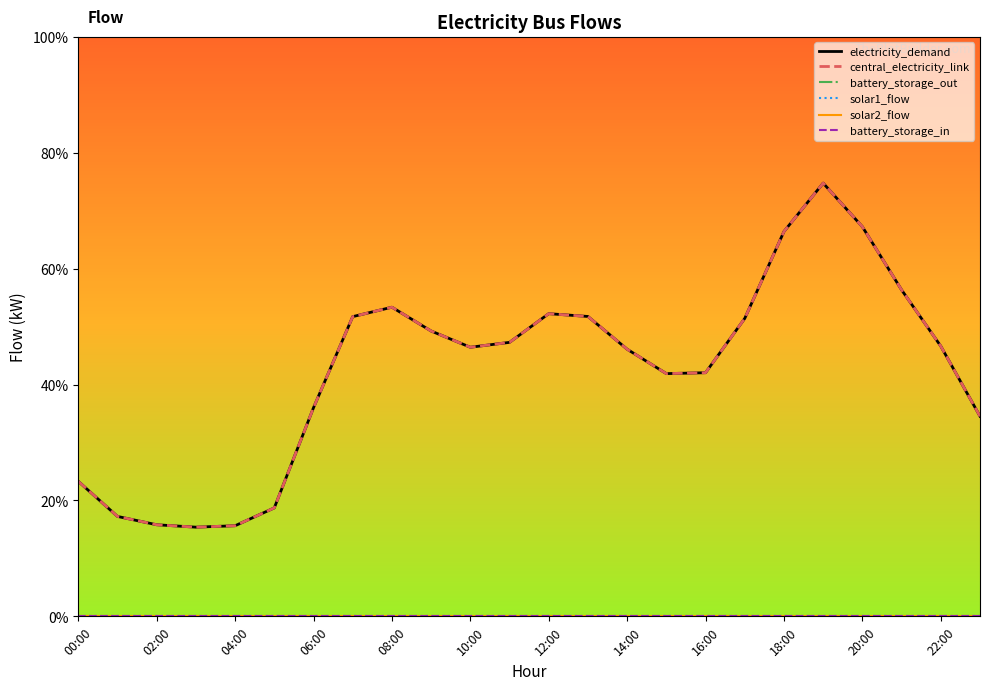

Does the chart display data point markers on the line(s)?

No